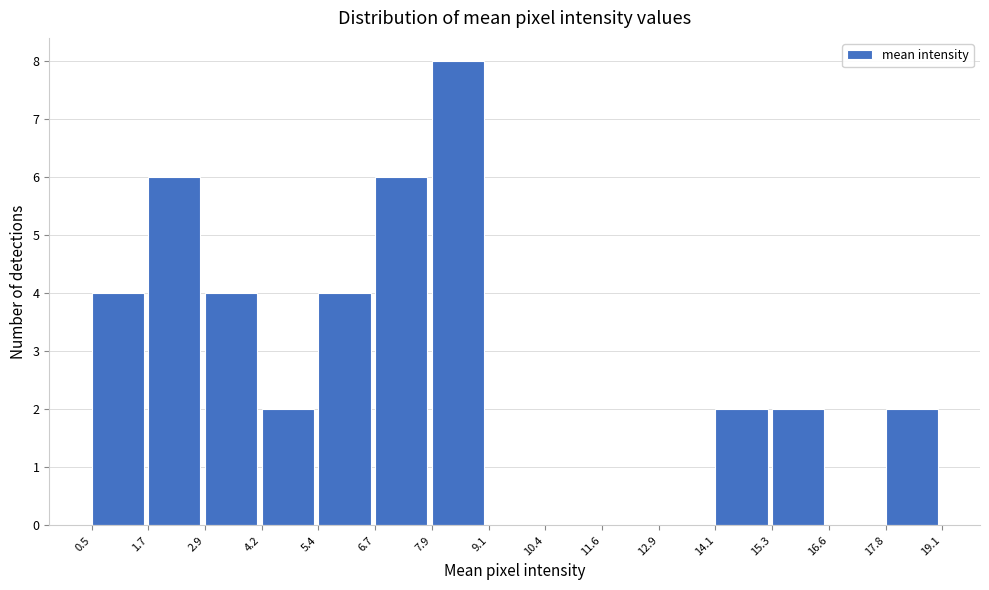

Reading left to right, list every bar in this chart as the range it spans on the x-axis followed by its height. The values are not printed on the chart, so give them approximately, as read against the axis.

0.5 to 1.7: 4
1.7 to 2.9: 6
2.9 to 4.2: 4
4.2 to 5.4: 2
5.4 to 6.7: 4
6.7 to 7.9: 6
7.9 to 9.1: 8
9.1 to 10.4: 0
10.4 to 11.6: 0
11.6 to 12.9: 0
12.9 to 14.1: 0
14.1 to 15.3: 2
15.3 to 16.6: 2
16.6 to 17.8: 0
17.8 to 19.1: 2